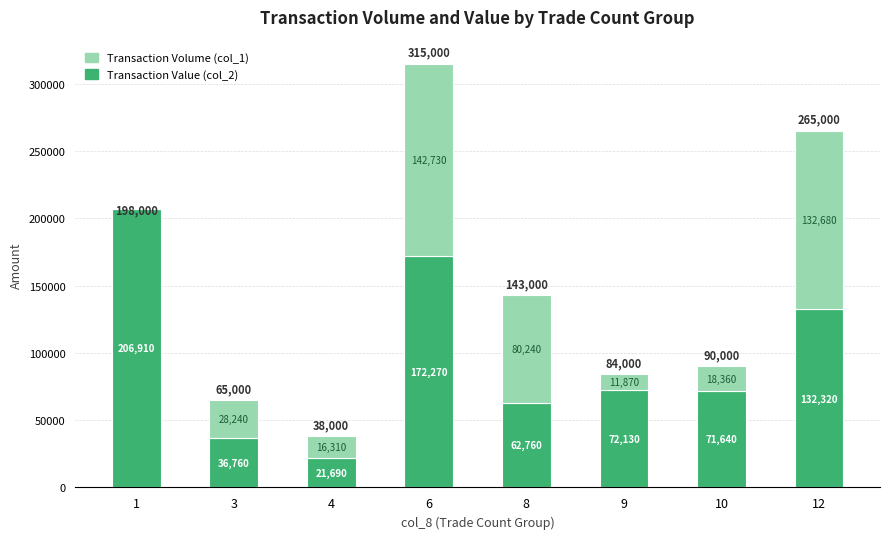

Where is Transaction Value (col_2) nearest to the value 114300?

12